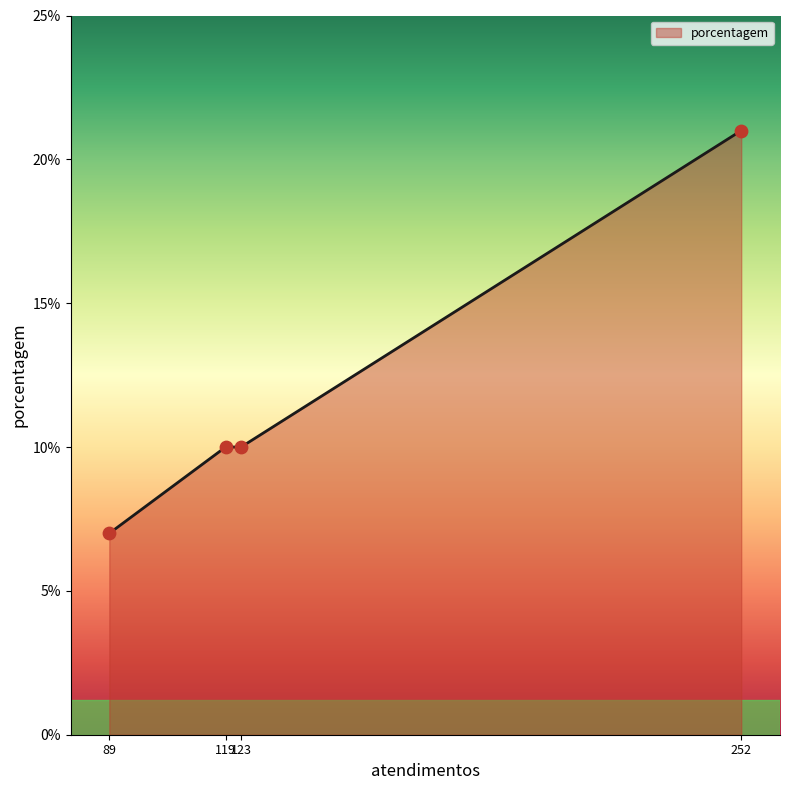

Approximately how many times larger is the value at 119 compared to 252?

0.5